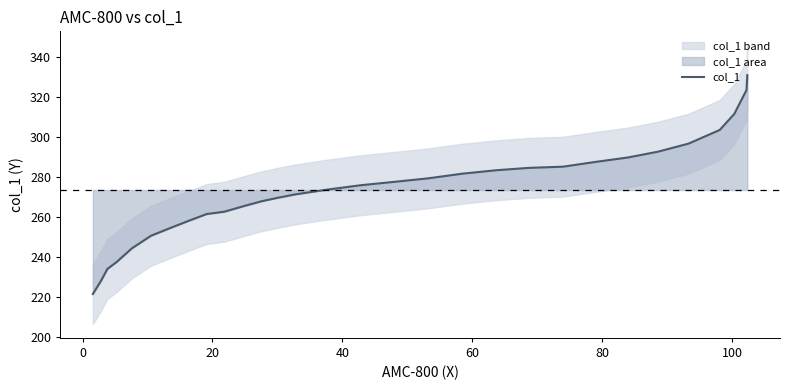

What is the highest value of the col_1 series?

331.1